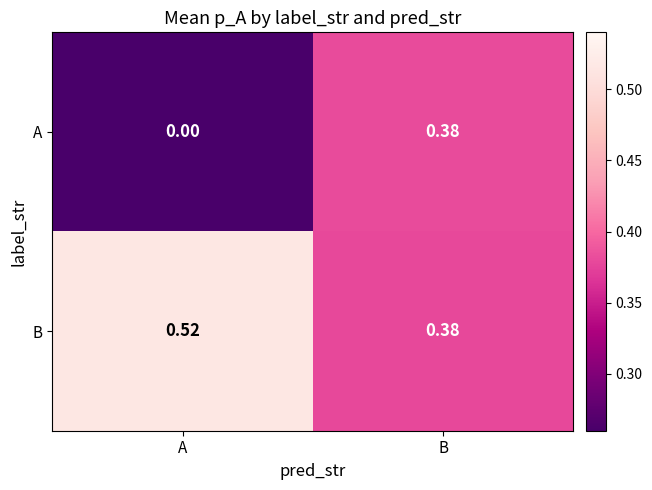

Rank the categories by B value from lowest to highest.

B, A